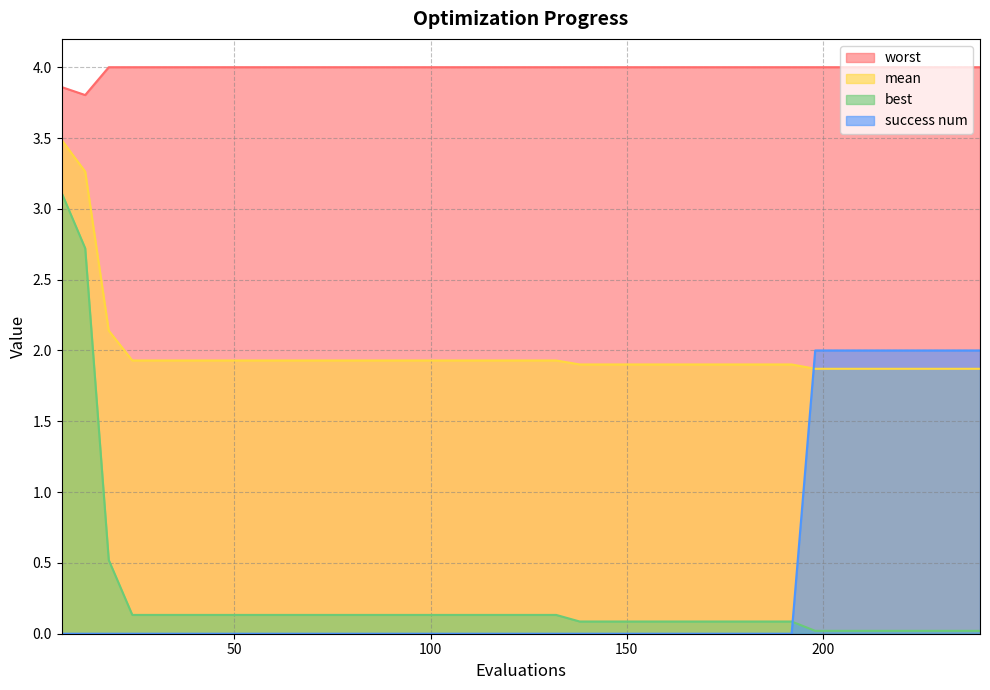

What are all the series names shown in the legend?

worst, mean, best, success num